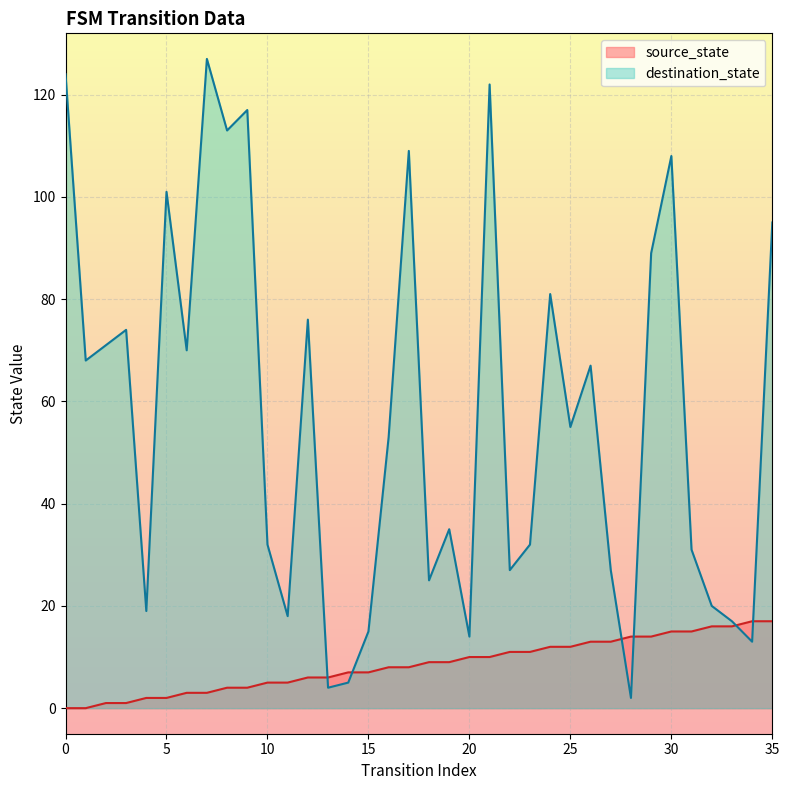

Which series has the largest total across all categories?

destination_state